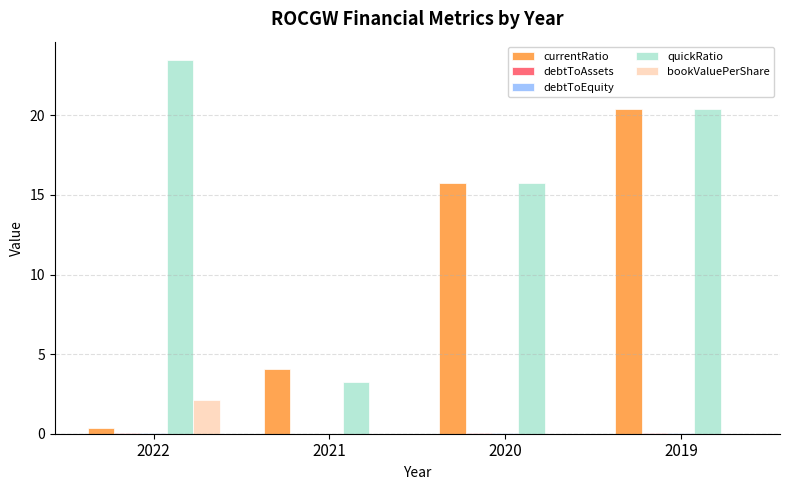

What is the total value across all series at 2020?

31.6